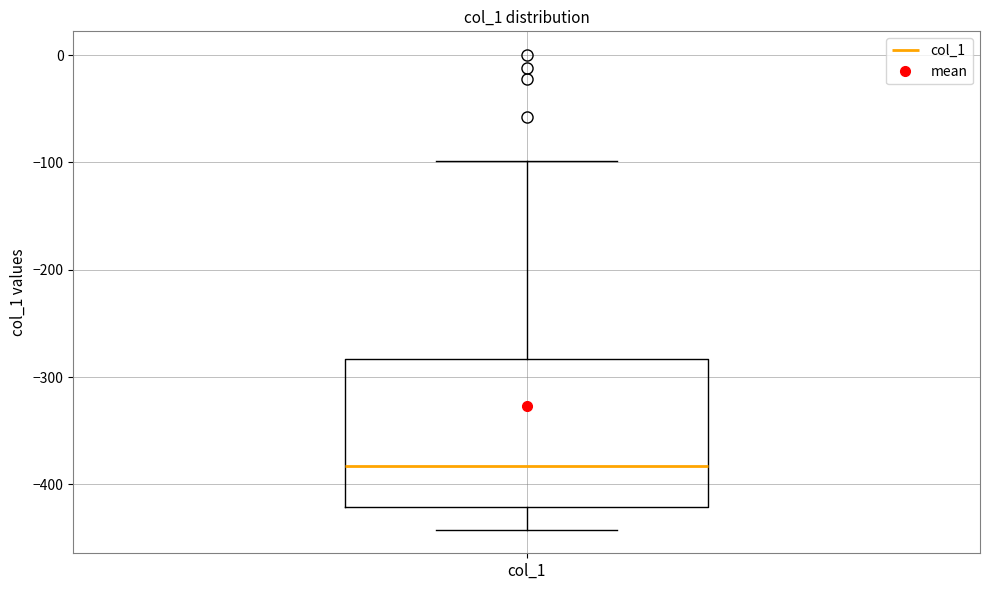

Read this box plot against the y-axis: the position of the median line, the range covered by the box, and the ends of both whiskers. The values are not printed on the chart, so give them approximately, as read against the axis.

median -380, box -420 to -280, whiskers -440 to -100